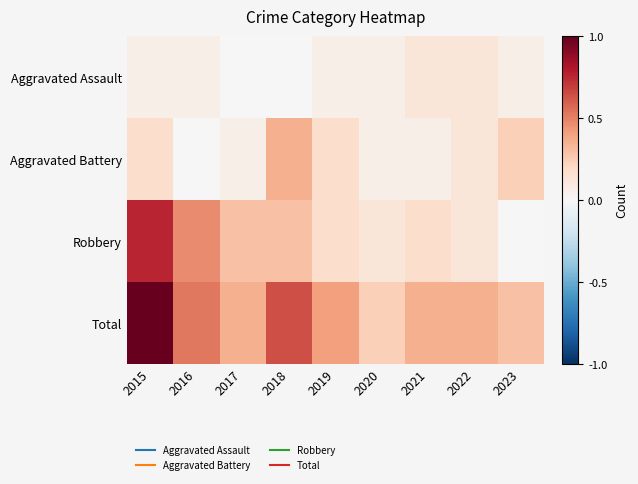

What is the spread (max minus min) of values at 2016?

0.5